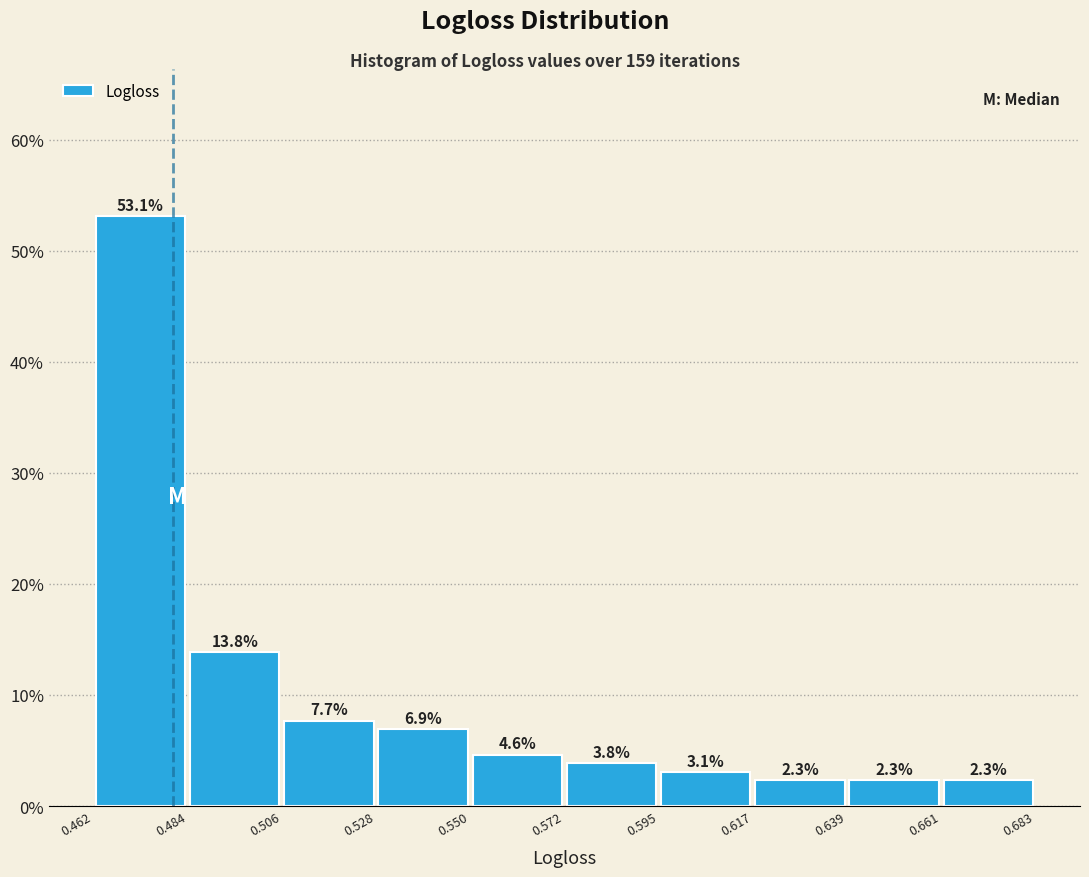

Reading left to right, transcribe this chart: for each bar, give the range it covers on the x-axis and its height.

0.462 to 0.484: 53.1
0.484 to 0.506: 13.8
0.506 to 0.528: 7.7
0.528 to 0.550: 6.9
0.550 to 0.572: 4.6
0.572 to 0.595: 3.8
0.595 to 0.617: 3.1
0.617 to 0.639: 2.3
0.639 to 0.661: 2.3
0.661 to 0.683: 2.3